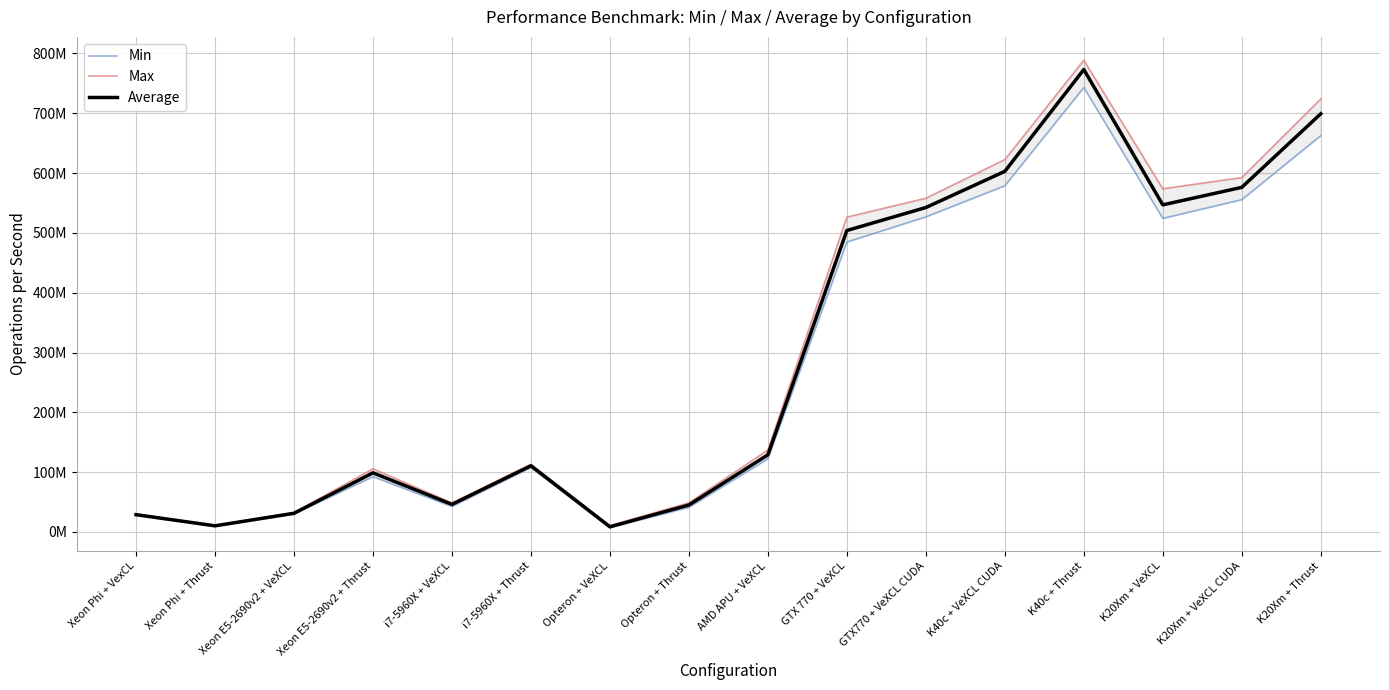

Which has a higher value, Opteron + VeXCL or Xeon Phi + VexCL?

Xeon Phi + VexCL